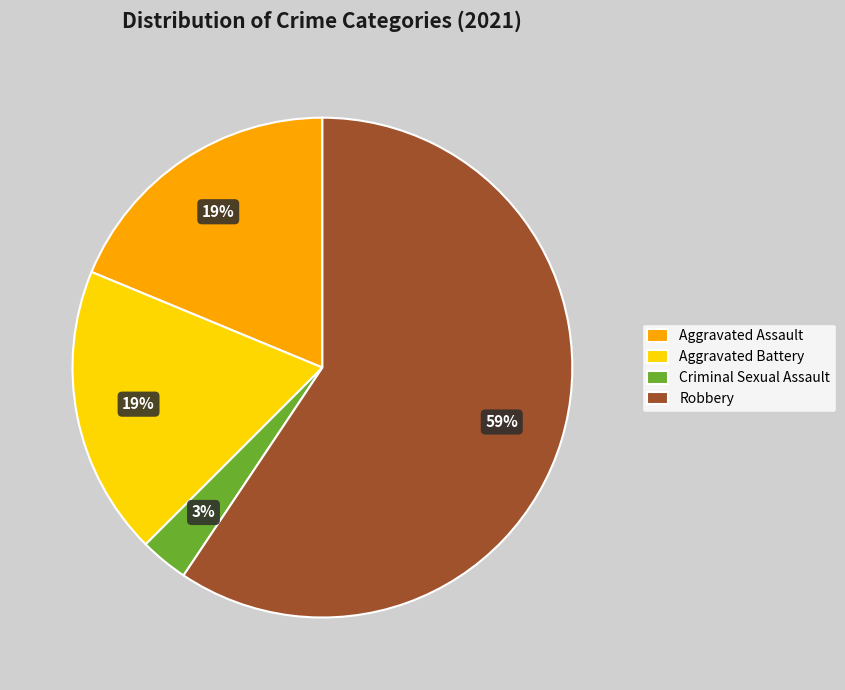

What is the smallest slice in the pie chart?

Criminal Sexual Assault